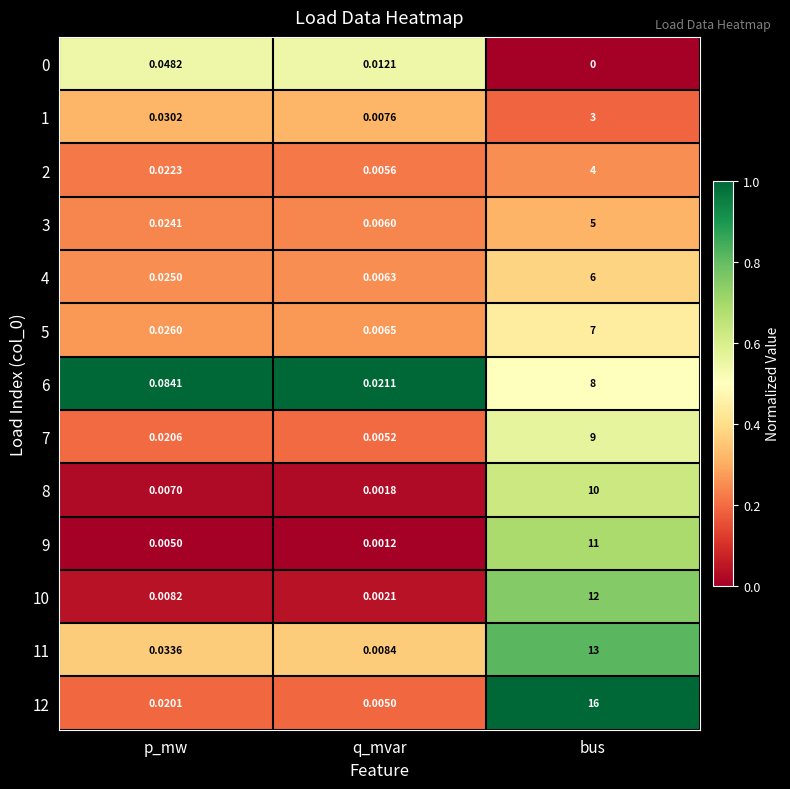

Rank the categories by 6 value from highest to lowest.

bus, p_mw, q_mvar